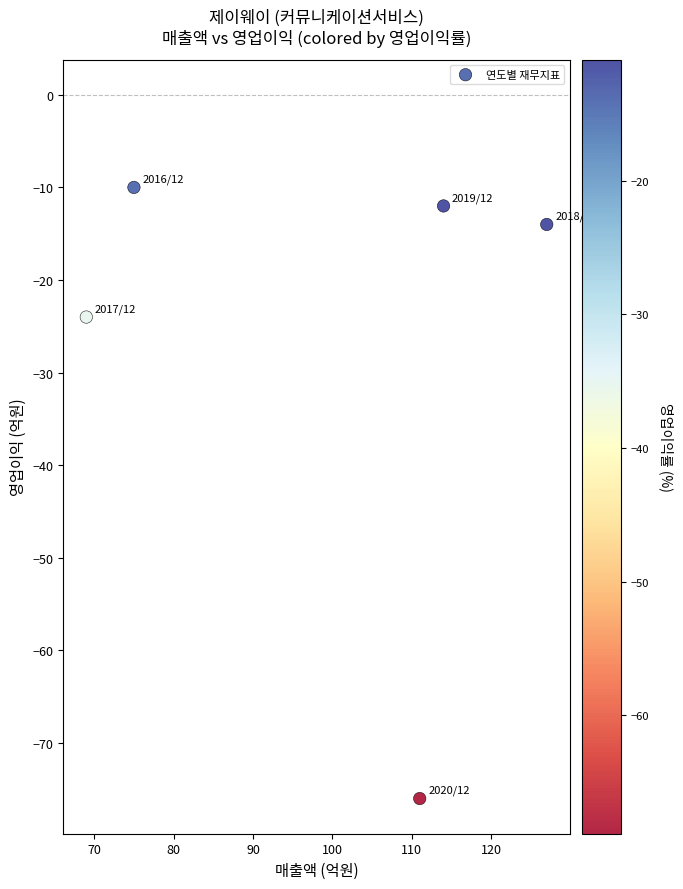

What Y value in the scatter plot is closest to -43?

-24